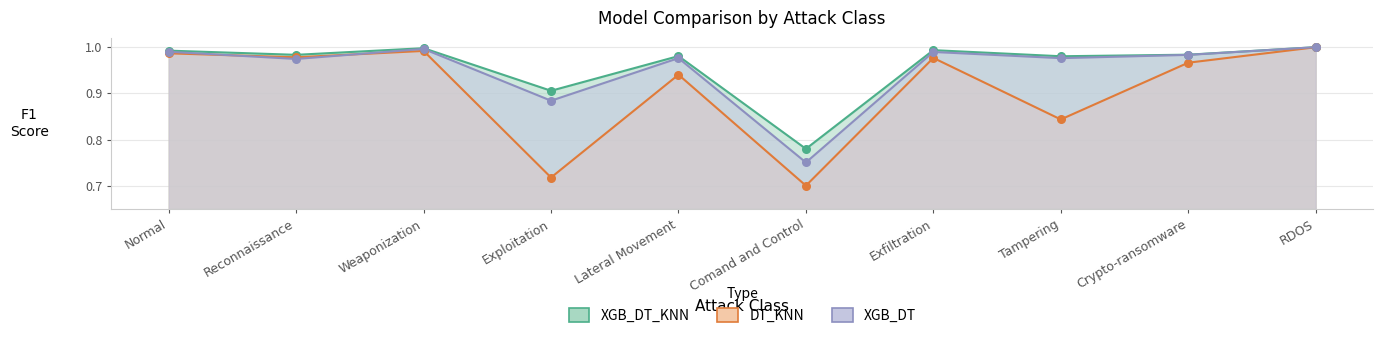

Which series reaches the maximum Y coordinate?

XGB_DT